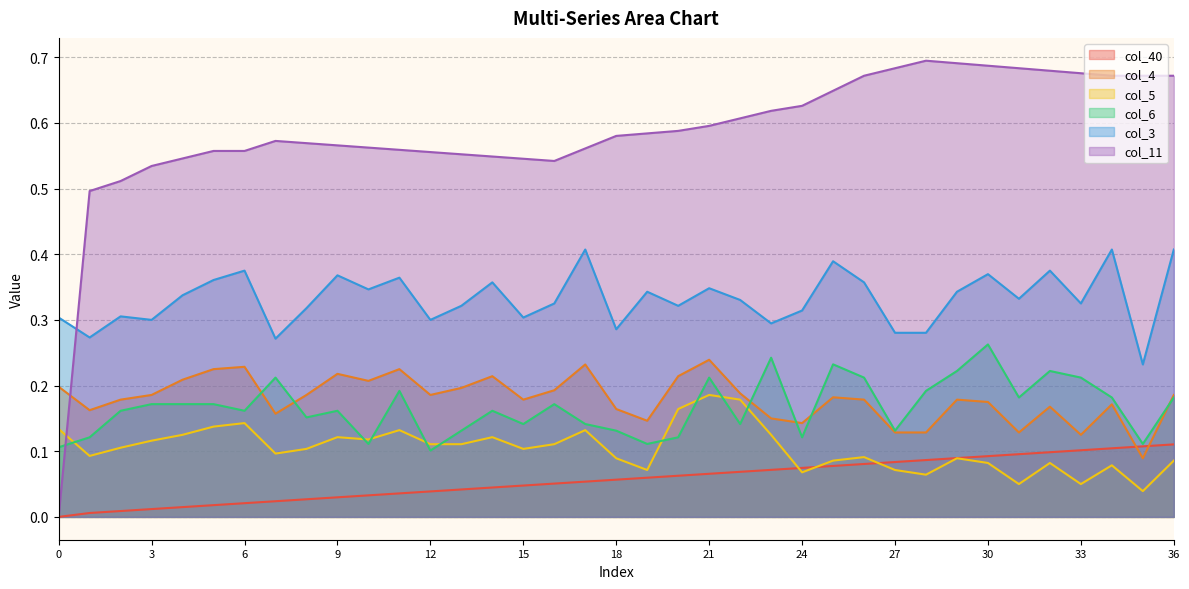

Reading left to right, extract all data points from this chart.

col_40: 0=0.0	1=0.0	2=0.0	3=0.0	4=0.0	5=0.0	6=0.0	7=0.0	8=0.0	9=0.0	10=0.0	11=0.0	12=0.0	13=0.0	14=0.0	15=0.0	16=0.1	17=0.1	18=0.1	19=0.1	20=0.1	21=0.1	22=0.1	23=0.1	24=0.1	25=0.1	26=0.1	27=0.1	28=0.1	29=0.1	30=0.1	31=0.1	32=0.1	33=0.1	34=0.1	35=0.1	36=0.1
col_4: 0=0.2	1=0.2	2=0.2	3=0.2	4=0.2	5=0.2	6=0.2	7=0.2	8=0.2	9=0.2	10=0.2	11=0.2	12=0.2	13=0.2	14=0.2	15=0.2	16=0.2	17=0.2	18=0.2	19=0.1	20=0.2	21=0.2	22=0.2	23=0.1	24=0.1	25=0.2	26=0.2	27=0.1	28=0.1	29=0.2	30=0.2	31=0.1	32=0.2	33=0.1	34=0.2	35=0.1	36=0.2
col_5: 0=0.1	1=0.1	2=0.1	3=0.1	4=0.1	5=0.1	6=0.1	7=0.1	8=0.1	9=0.1	10=0.1	11=0.1	12=0.1	13=0.1	14=0.1	15=0.1	16=0.1	17=0.1	18=0.1	19=0.1	20=0.2	21=0.2	22=0.2	23=0.1	24=0.1	25=0.1	26=0.1	27=0.1	28=0.1	29=0.1	30=0.1	31=0.1	32=0.1	33=0.1	34=0.1	35=0.0	36=0.1
col_6: 0=0.1	1=0.1	2=0.2	3=0.2	4=0.2	5=0.2	6=0.2	7=0.2	8=0.2	9=0.2	10=0.1	11=0.2	12=0.1	13=0.1	14=0.2	15=0.1	16=0.2	17=0.1	18=0.1	19=0.1	20=0.1	21=0.2	22=0.1	23=0.2	24=0.1	25=0.2	26=0.2	27=0.1	28=0.2	29=0.2	30=0.3	31=0.2	32=0.2	33=0.2	34=0.2	35=0.1	36=0.2
col_3: 0=0.3	1=0.3	2=0.3	3=0.3	4=0.3	5=0.4	6=0.4	7=0.3	8=0.3	9=0.4	10=0.3	11=0.4	12=0.3	13=0.3	14=0.4	15=0.3	16=0.3	17=0.4	18=0.3	19=0.3	20=0.3	21=0.3	22=0.3	23=0.3	24=0.3	25=0.4	26=0.4	27=0.3	28=0.3	29=0.3	30=0.4	31=0.3	32=0.4	33=0.3	34=0.4	35=0.2	36=0.4
col_11: 0=0.0	1=0.5	2=0.5	3=0.5	4=0.5	5=0.6	6=0.6	7=0.6	8=0.6	9=0.6	10=0.6	11=0.6	12=0.6	13=0.6	14=0.5	15=0.5	16=0.5	17=0.6	18=0.6	19=0.6	20=0.6	21=0.6	22=0.6	23=0.6	24=0.6	25=0.6	26=0.7	27=0.7	28=0.7	29=0.7	30=0.7	31=0.7	32=0.7	33=0.7	34=0.7	35=0.7	36=0.7